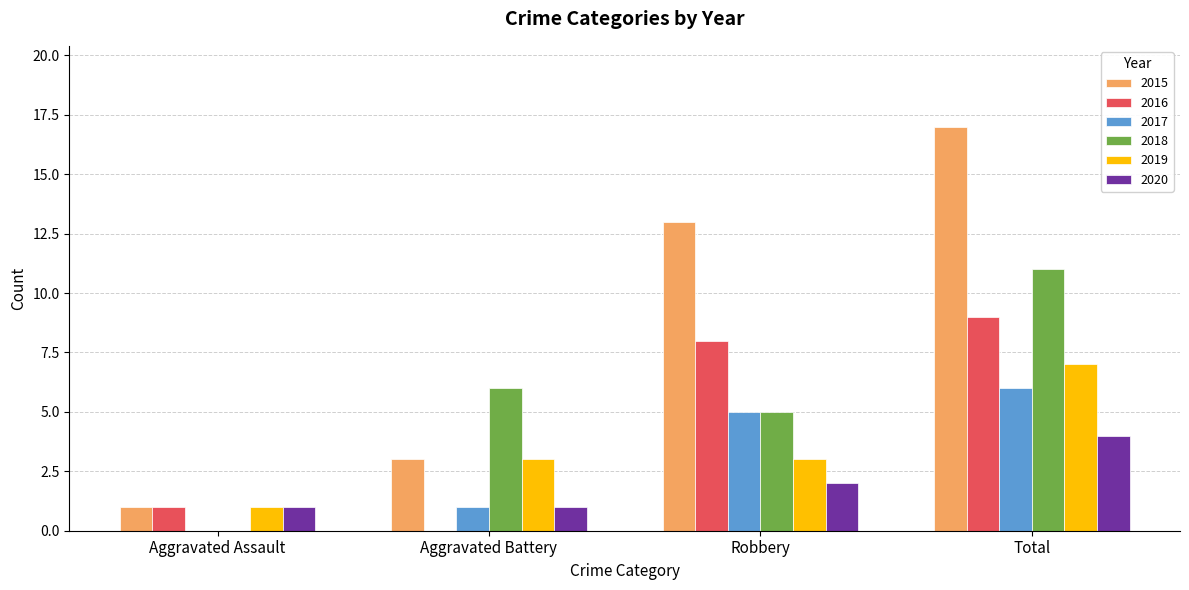

Between Aggravated Battery and Total, which series saw the biggest shift?

2015